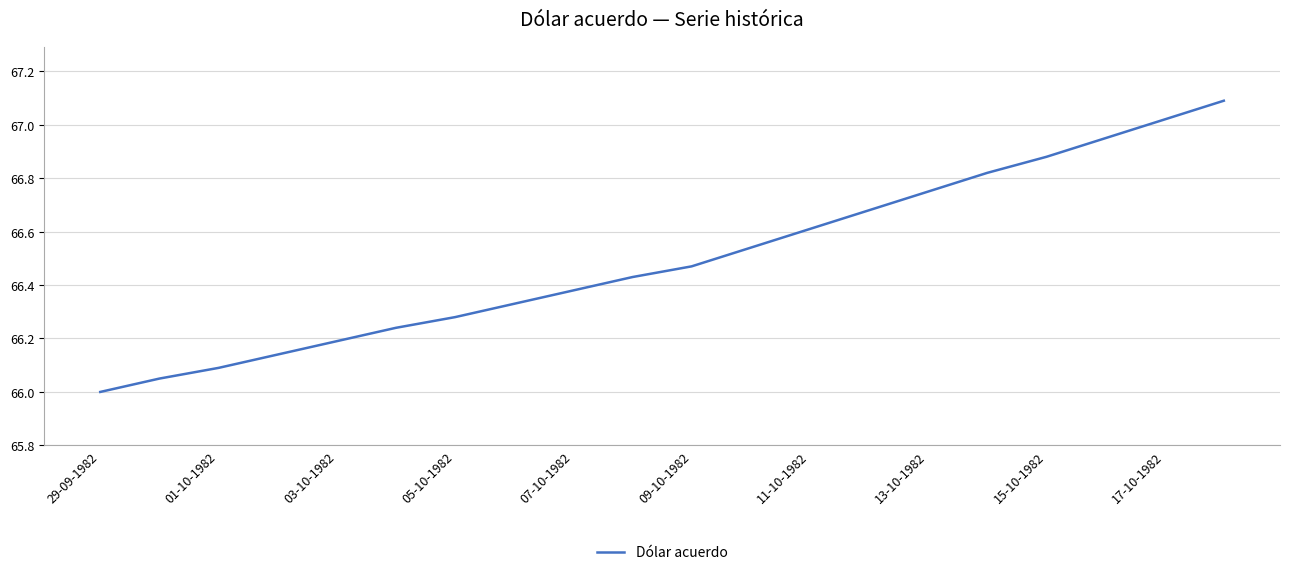

What is the difference between the maximum and minimum values?

1.1